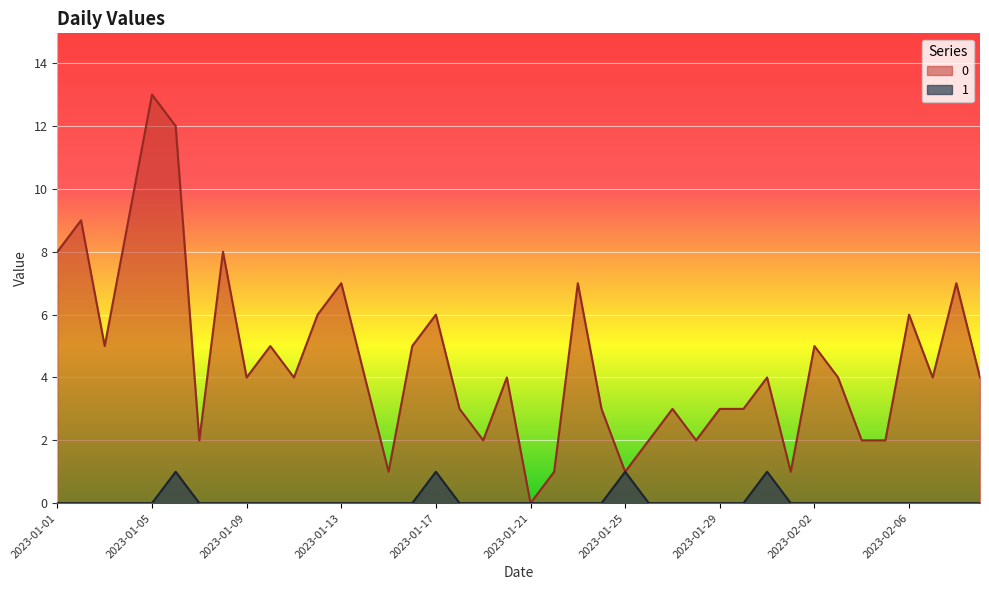

List the series in order of their peak value, highest first.

0, 1